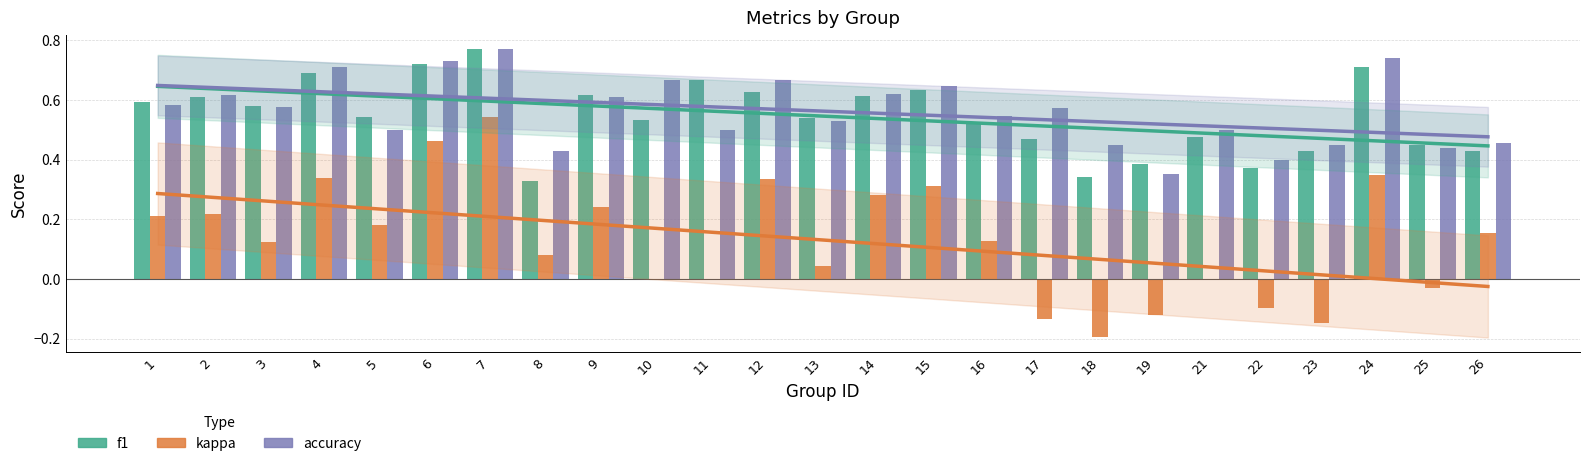

At which label does kappa reach its peak?

7